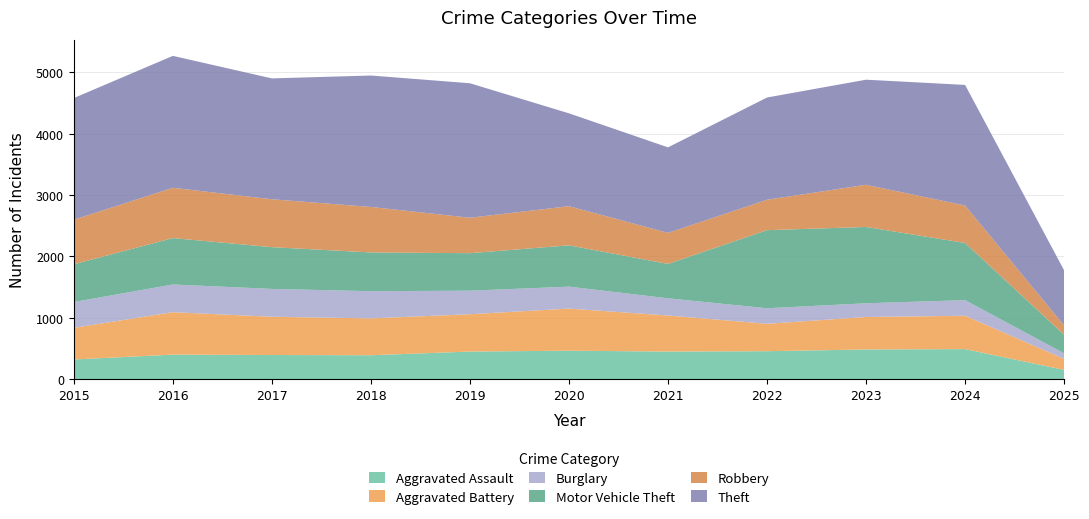

Reading left to right, list all the values displayed in this chart.

Aggravated Assault: 323	402	396	392	452	466	452	458	486	492	154
Aggravated Battery: 515	691	623	600	608	686	587	446	529	543	179
Burglary: 421	451	453	443	383	357	280	253	223	254	89
Motor Vehicle Theft: 614	756	680	631	611	673	560	1272	1243	931	303
Robbery: 726	819	780	741	577	637	506	495	687	610	151
Theft: 1981	2148	1968	2140	2190	1512	1392	1665	1711	1964	898